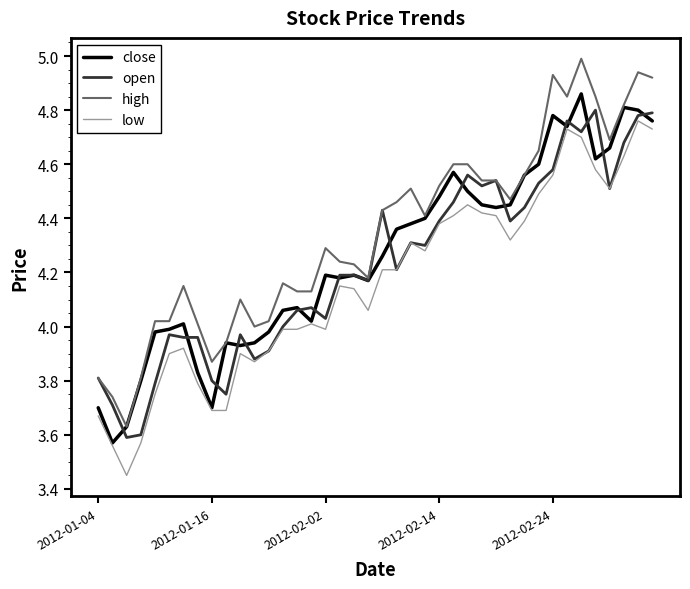

True or false: high and low intersect in this chart.

False